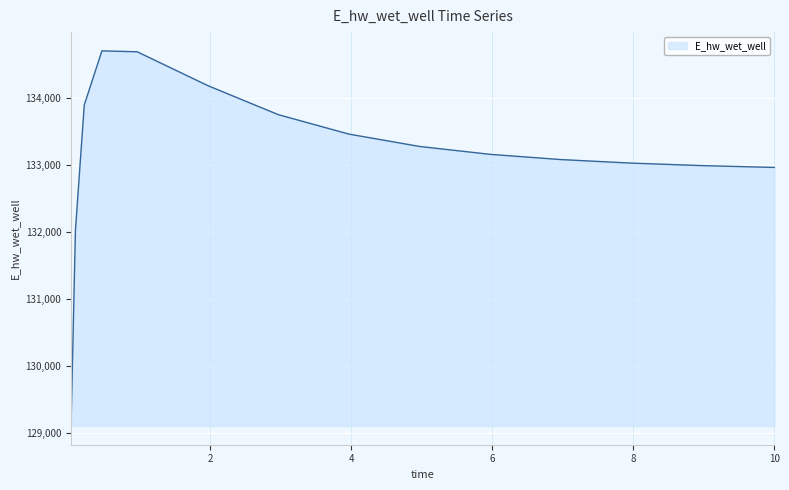

How many lines are shown in the chart?

1